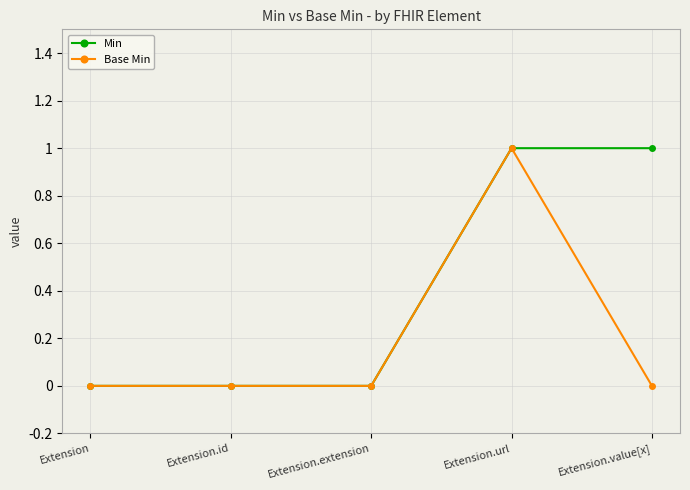

True or false: Base Min has more than 2 interior local peaks.

False